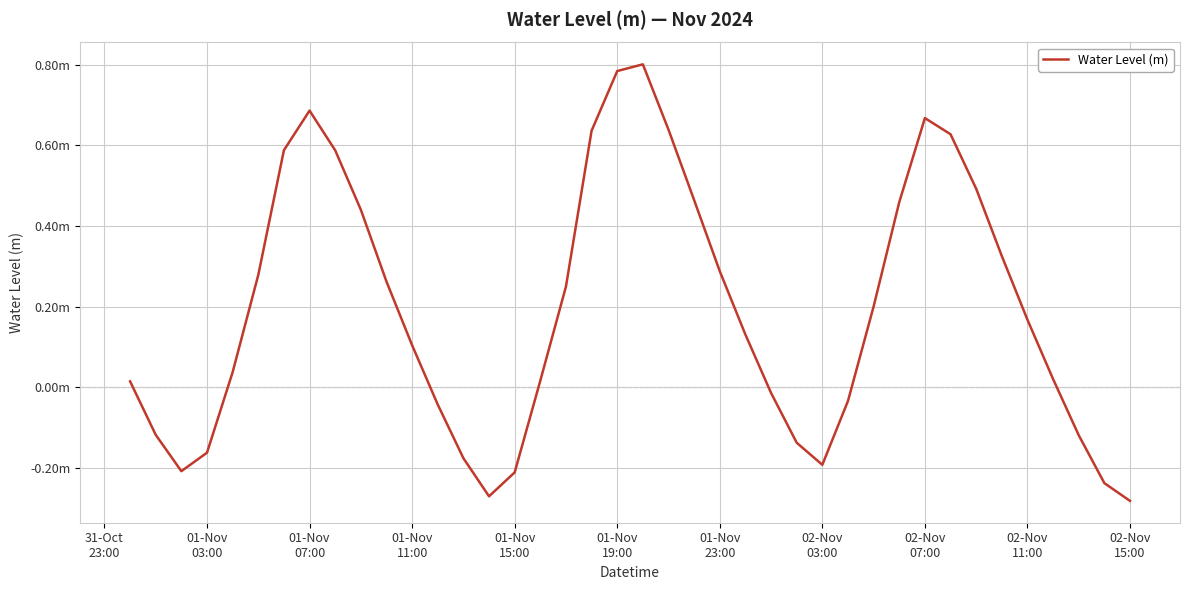

At which label does the data first exceed 0?

31-Oct
23:00